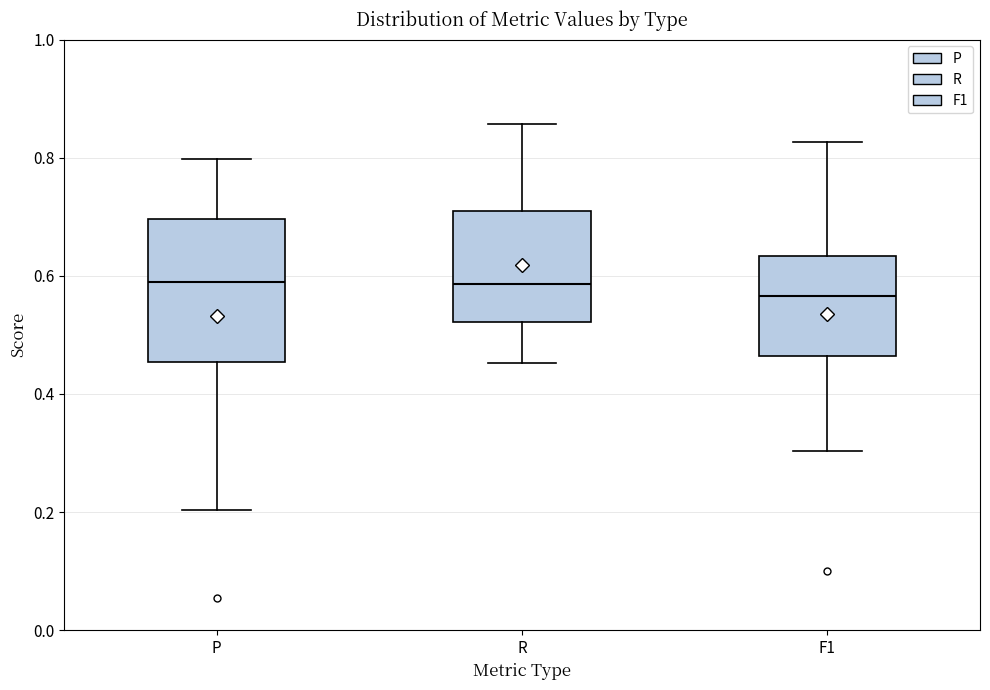

Reading left to right, transcribe this box plot: for each box, give where its median line is, the range the box spans, and where its two whiskers end, as read against the y-axis. The values are not printed on the chart, so give them approximately, as read against the axis.

P: median 0.60, box 0.46 to 0.70, whiskers 0.20 to 0.80
R: median 0.58, box 0.52 to 0.70, whiskers 0.46 to 0.86
F1: median 0.56, box 0.46 to 0.64, whiskers 0.30 to 0.82